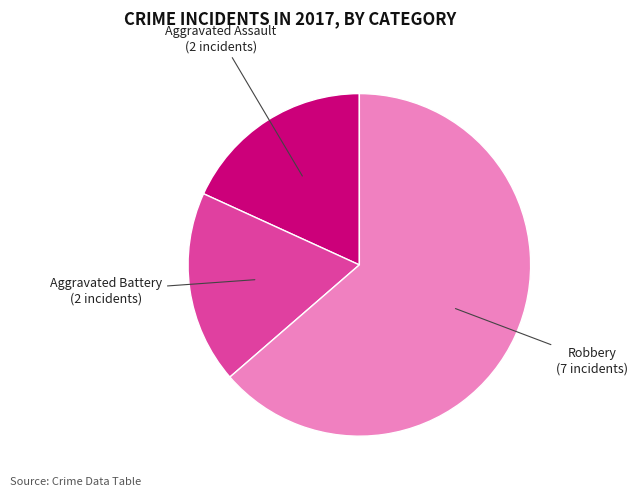

Is there any slice that represents more than half of the pie?

Yes